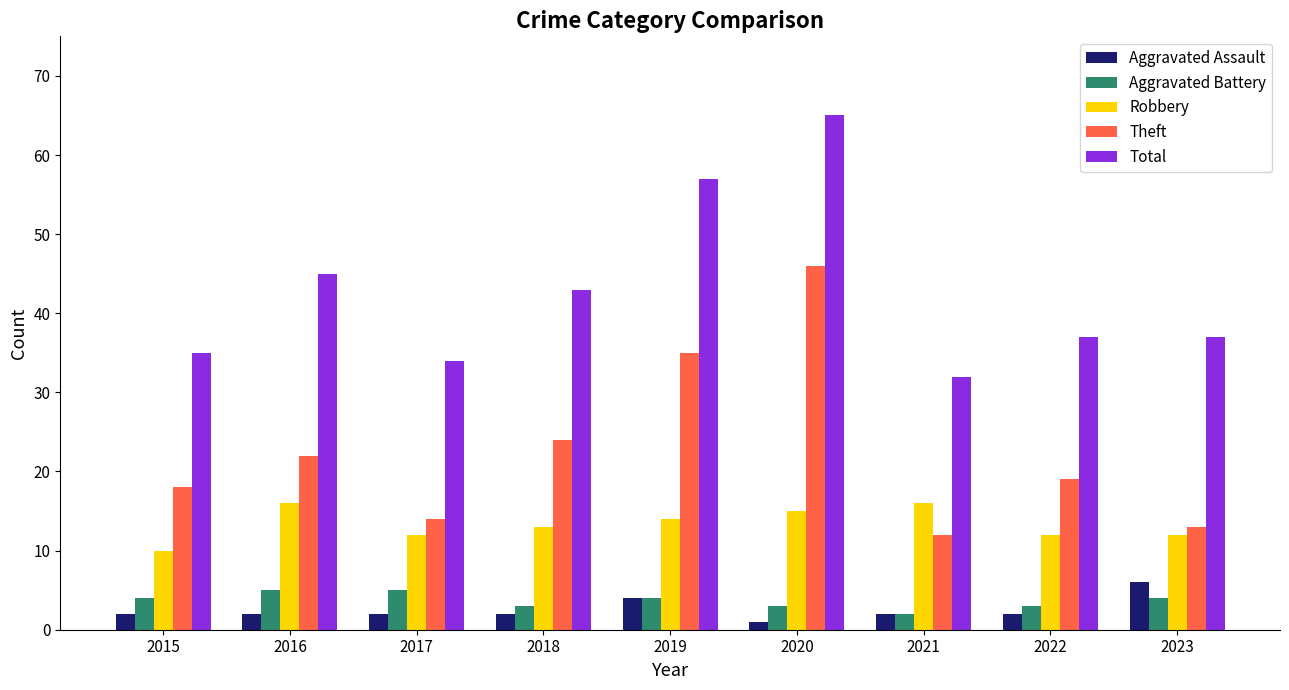

What are all the series names shown in the legend?

Aggravated Assault, Aggravated Battery, Robbery, Theft, Total